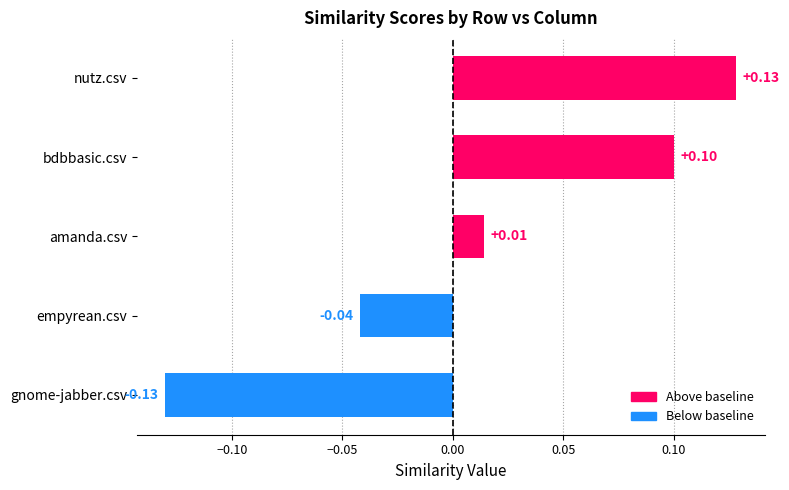

Where is the data nearest to the value 0?

amanda.csv